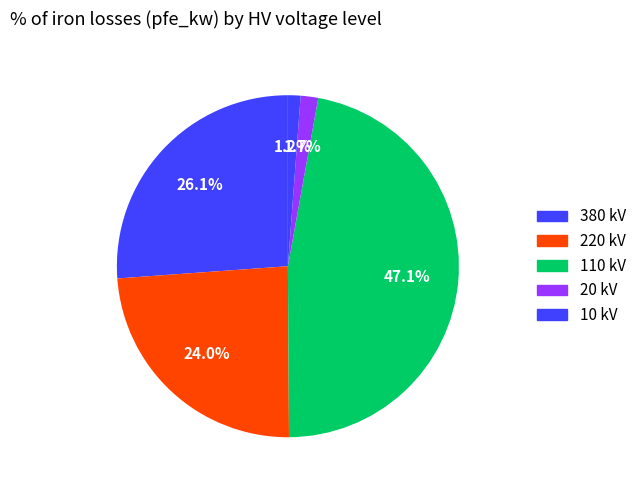

How many segments does this pie chart have?

5